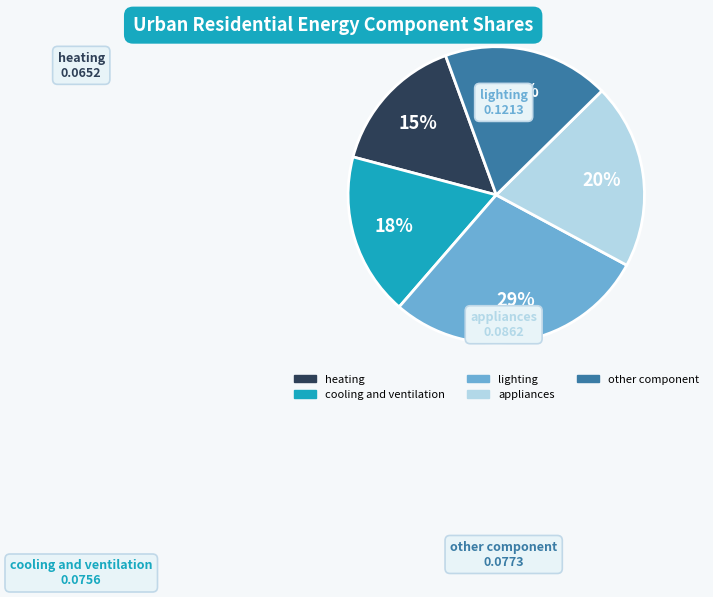

How many slices are in this pie chart?

5